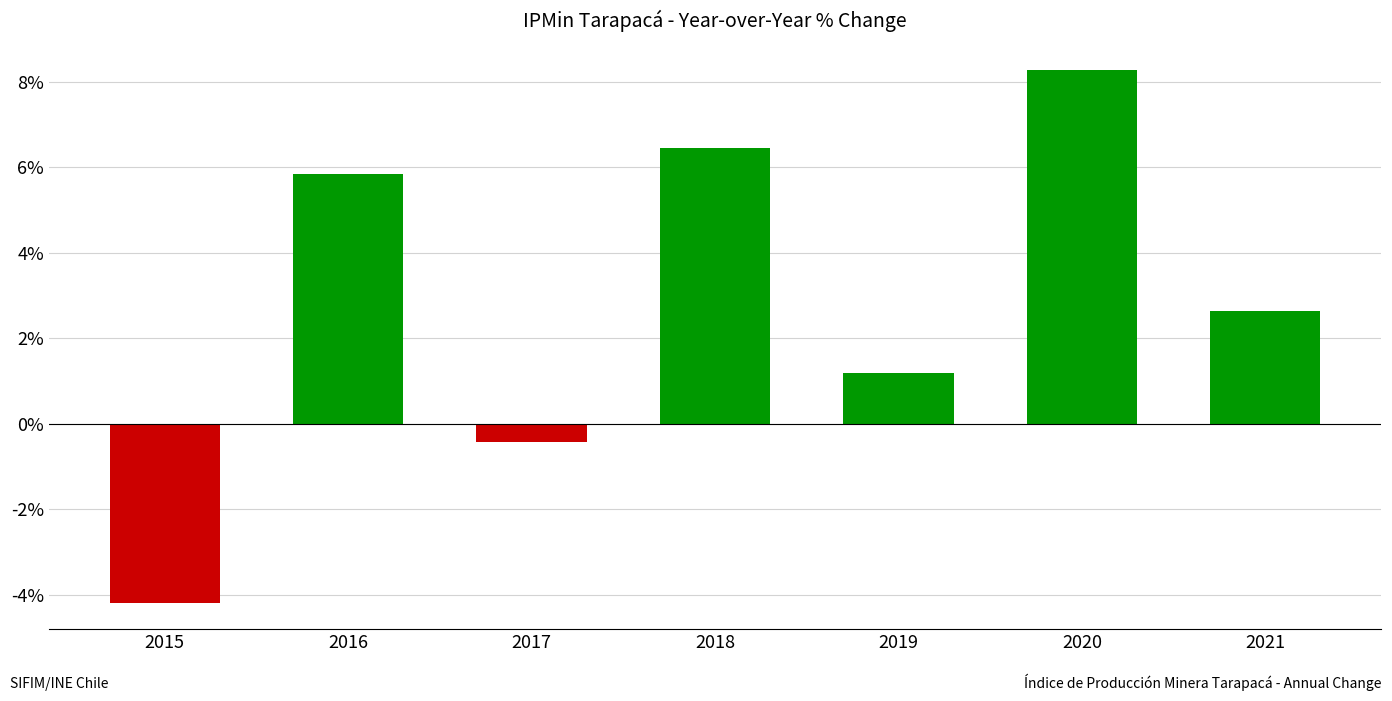

At which category does the chart reach its minimum across all series?

2015